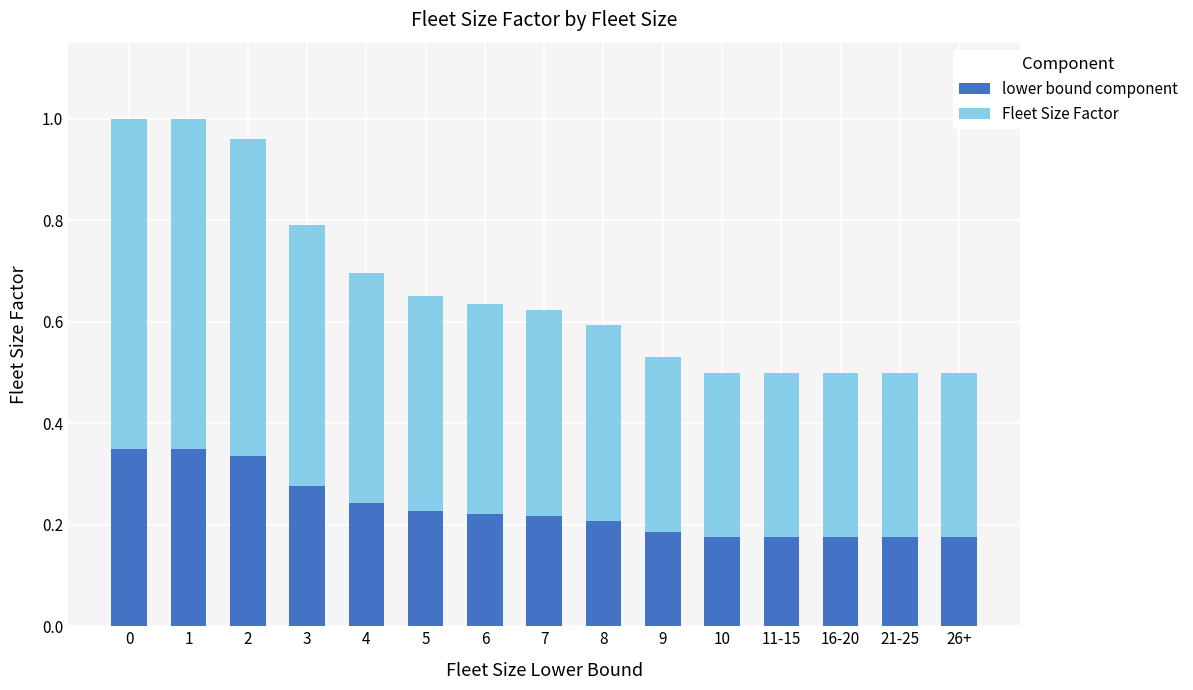

What is the sum of all lower bound component values?

3.5